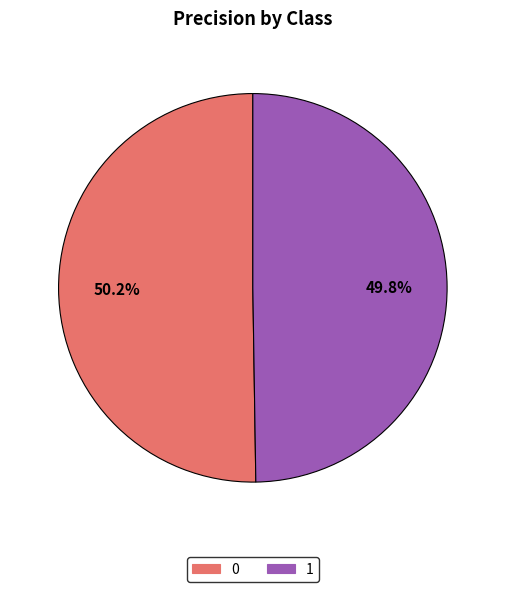

Combined, do 1 and 0 account for over 50%?

Yes